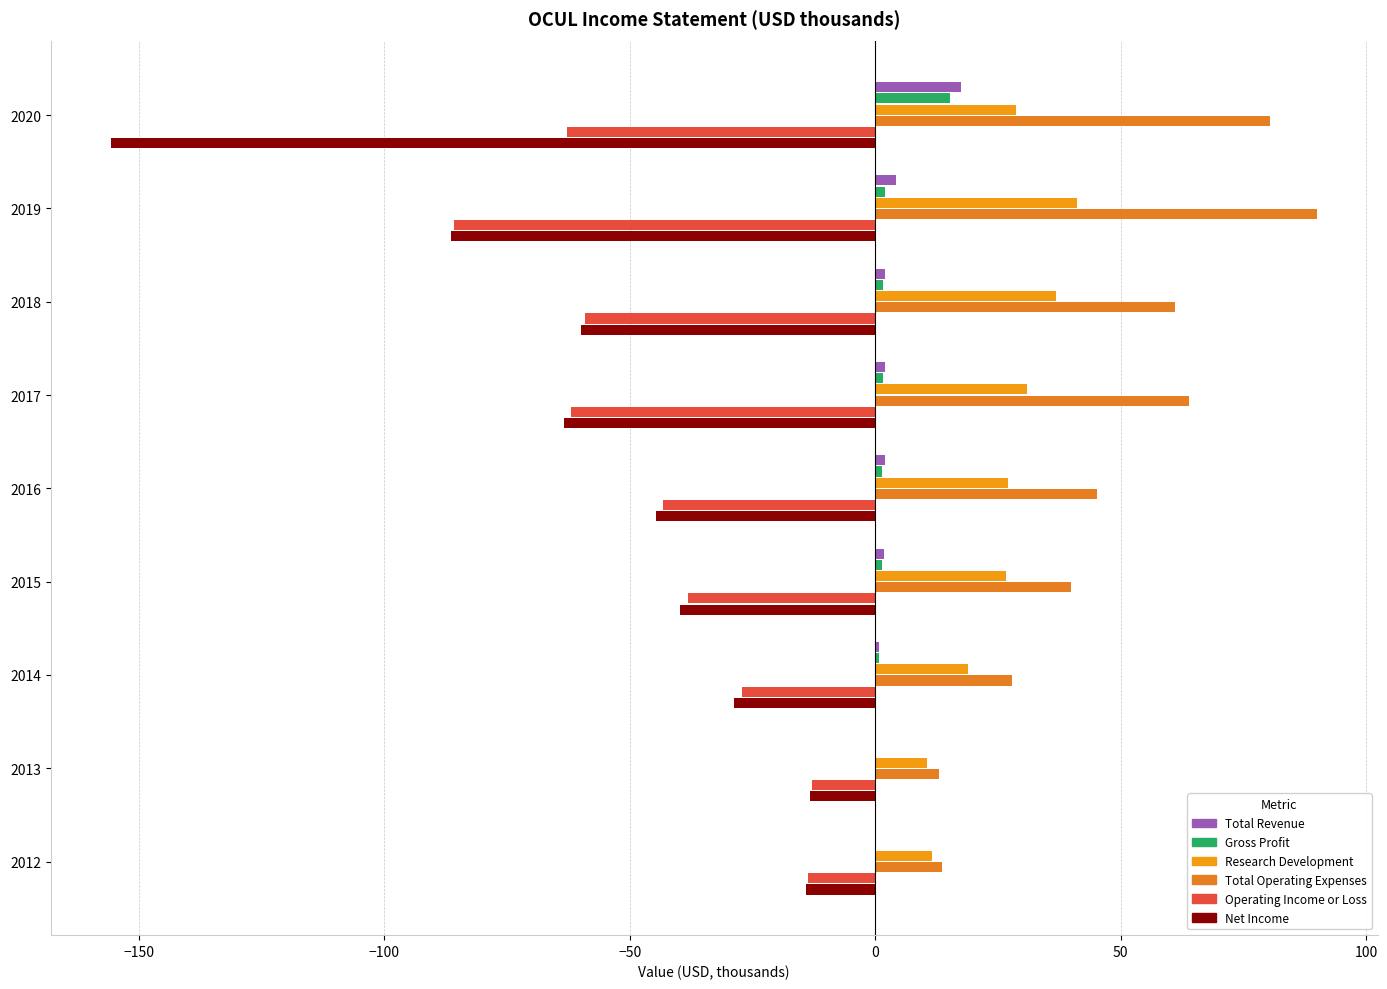

Reading right to left, what are all the values shown in this chart?

Total Revenue: 0.0	0.0	0.8	1.8	1.9	1.9	2.0	4.2	17.4
Gross Profit: 0.0	0.0	0.7	1.4	1.4	1.5	1.5	1.9	15.3
Research Development: 11.5	10.5	18.9	26.6	27.1	30.9	36.9	41.1	28.7
Total Operating Expenses: 13.7	12.9	27.9	39.9	45.2	63.8	61.1	90.0	80.3
Operating Income or Loss: -13.7	-12.9	-27.1	-38.2	-43.3	-61.9	-59.1	-85.8	-62.8
Net Income: -14.1	-13.3	-28.7	-39.7	-44.7	-63.4	-60.0	-86.4	-155.6